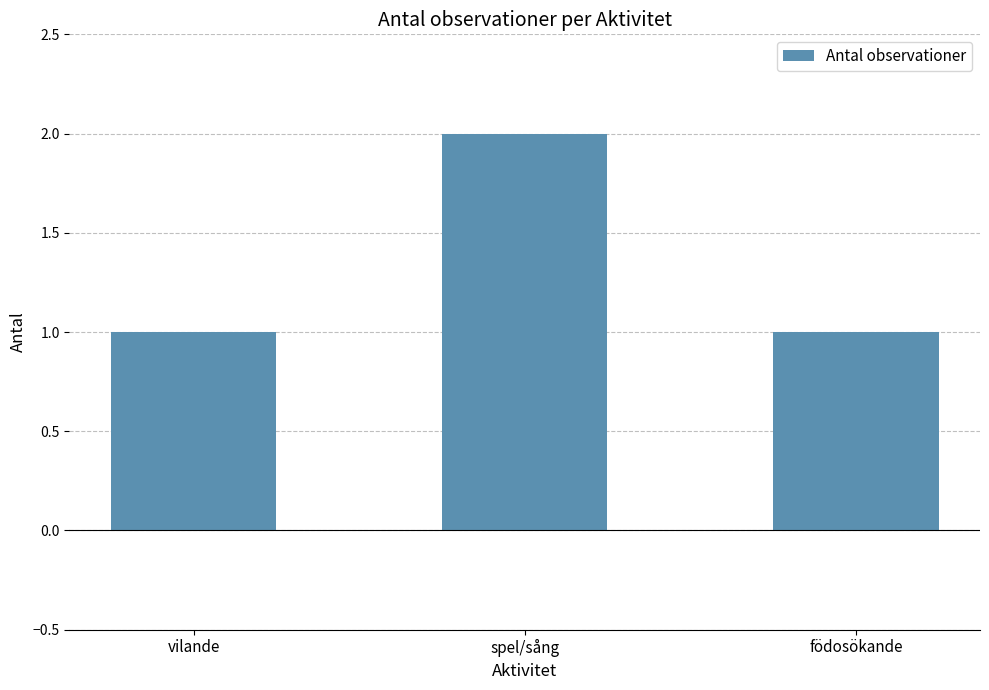

The chart shows a value of 2 at födosökande. True or false?

False